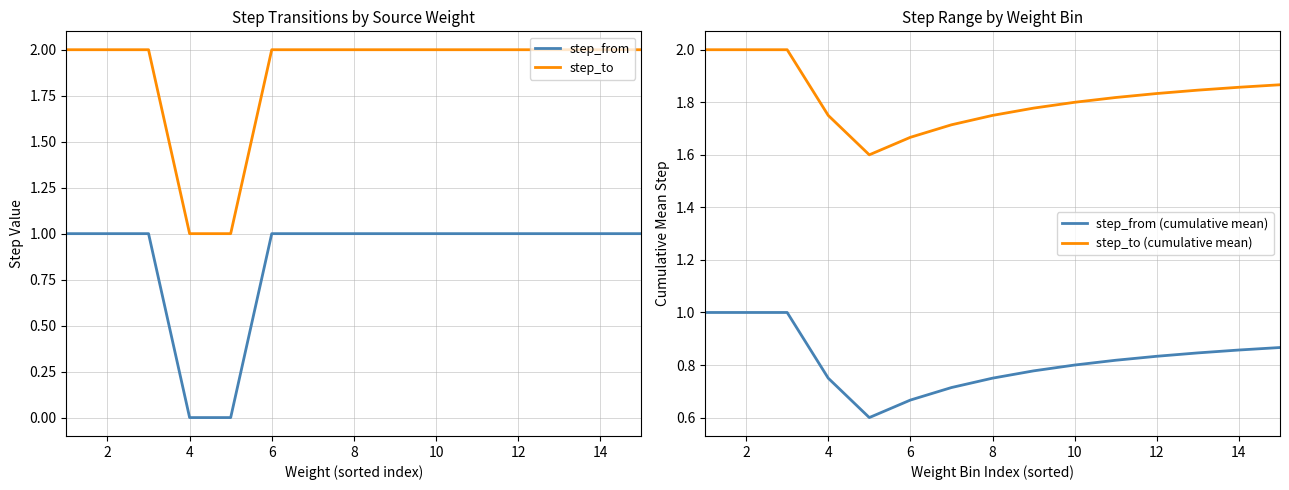

True or false: step_from has more than 2 points higher than both neighbors.

False